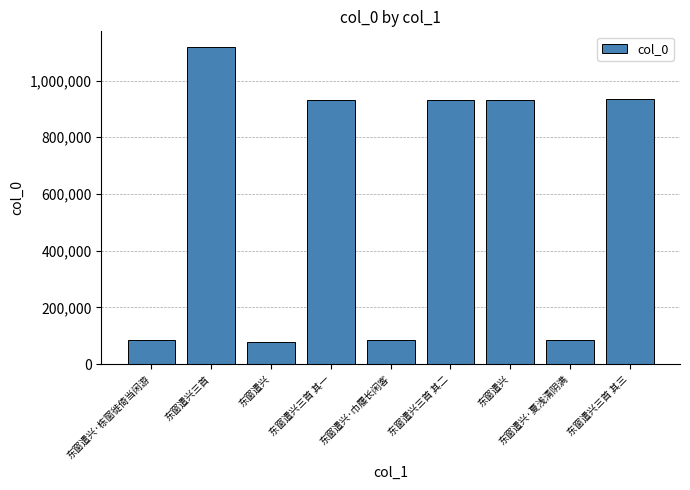

The value at 东窗遣兴三首 其一 is 1275922. True or false?

False